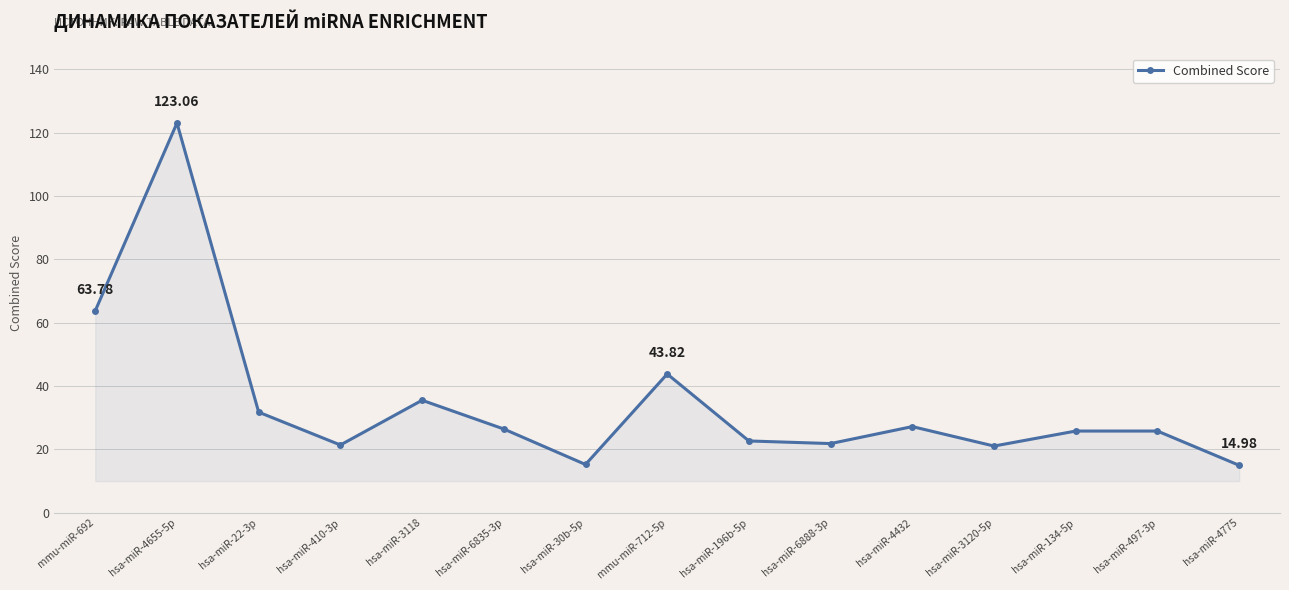

True or false: the data has more than 2 interior local peaks.

True